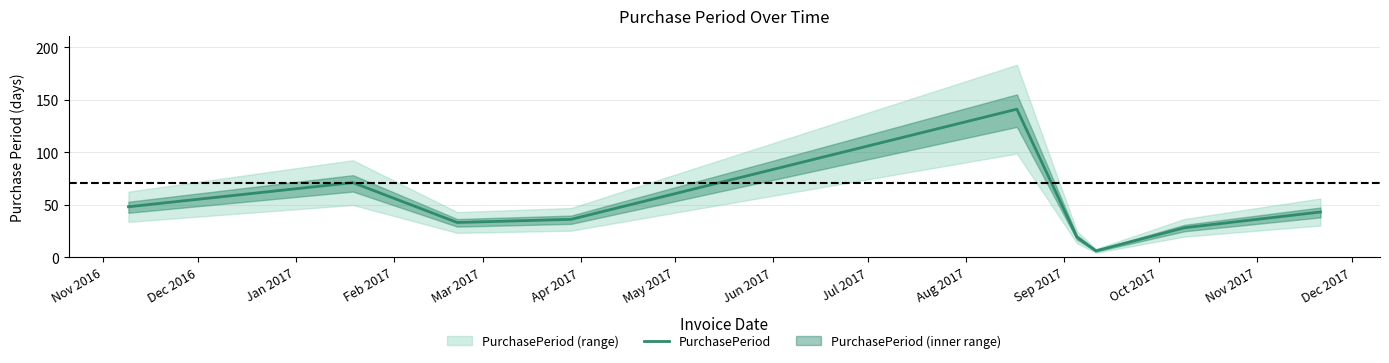

What is the highest value of the PurchasePeriod series?

141